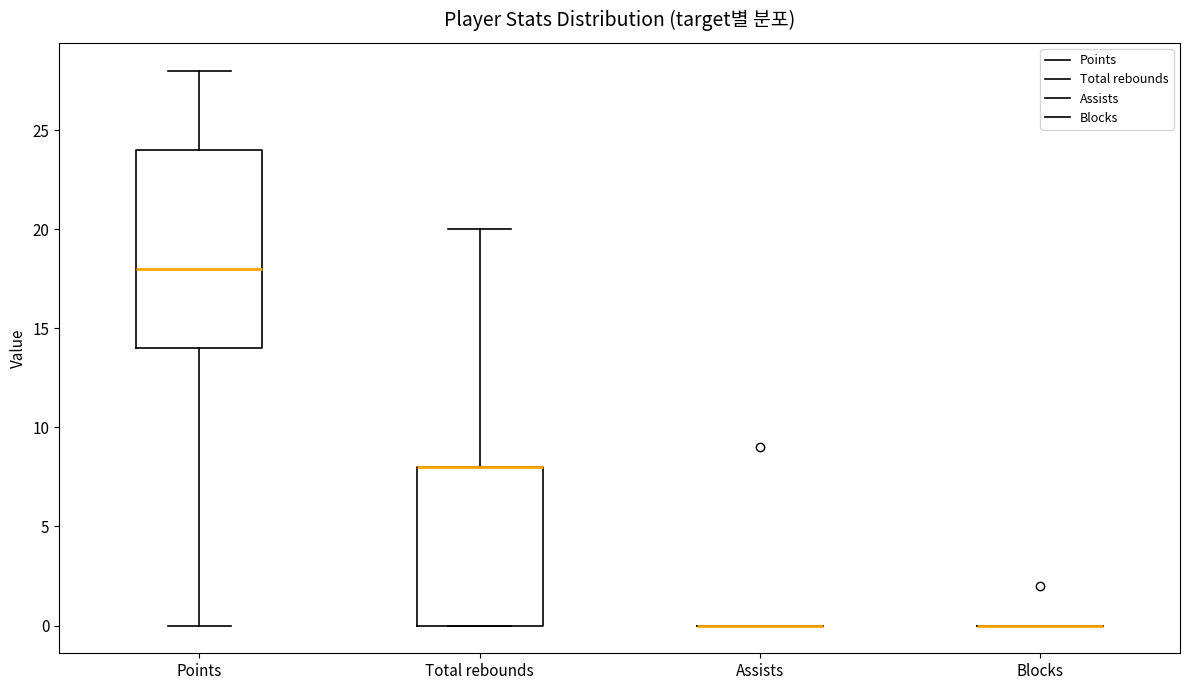

Reading left to right, read every box against the y-axis: the position of its median line, the range the box covers, and the ends of its whiskers. The values are not printed on the chart, so give them approximately, as read against the axis.

Points: median 18, box 14 to 24, whiskers 0 to 28
Total rebounds: median 8 (drawn on the box's upper edge), box 0 to 8, whiskers 0 to 20
Assists: box collapsed to a line at 0, whiskers 0 to 0
Blocks: box collapsed to a line at 0, whiskers 0 to 0